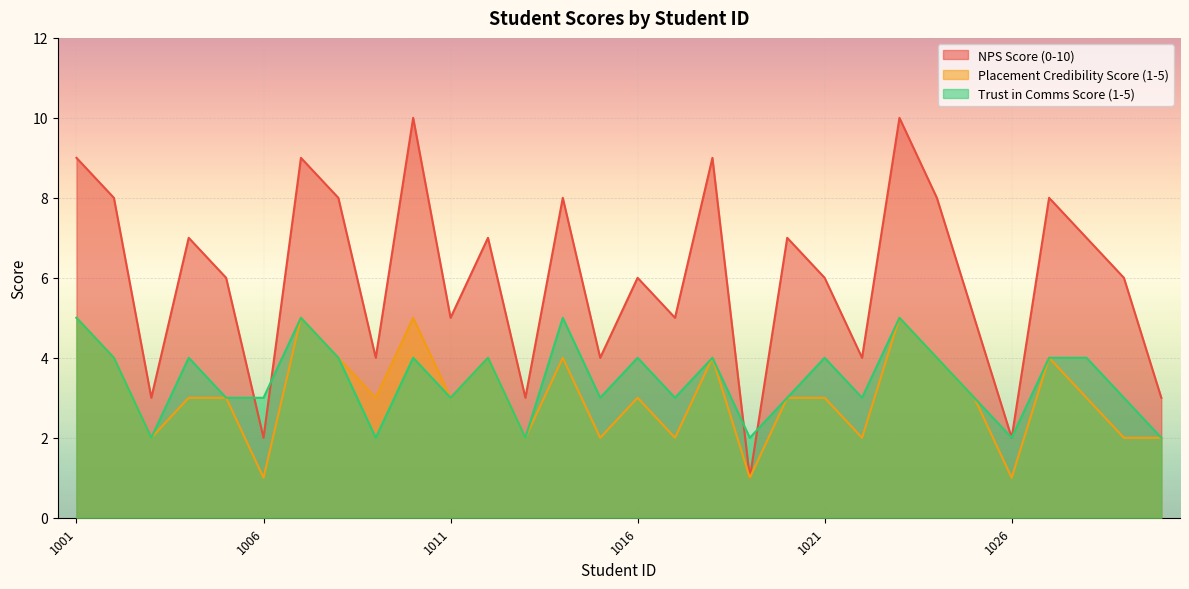

Which series has the widest spread of values?

NPS Score (0-10)